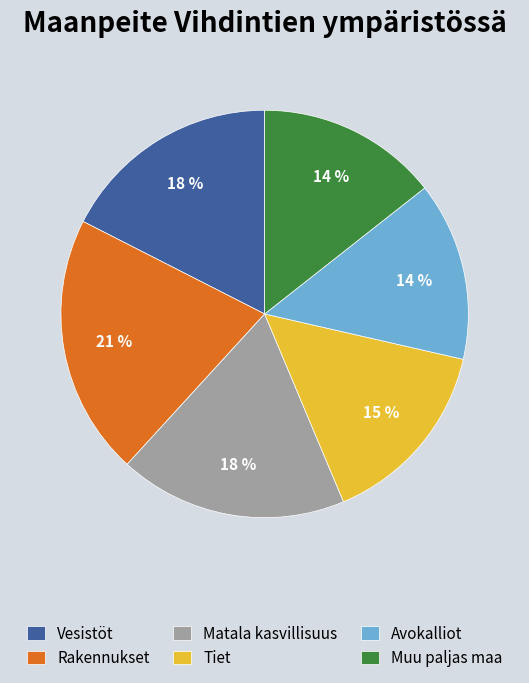

Count the number of slices in the pie.

6